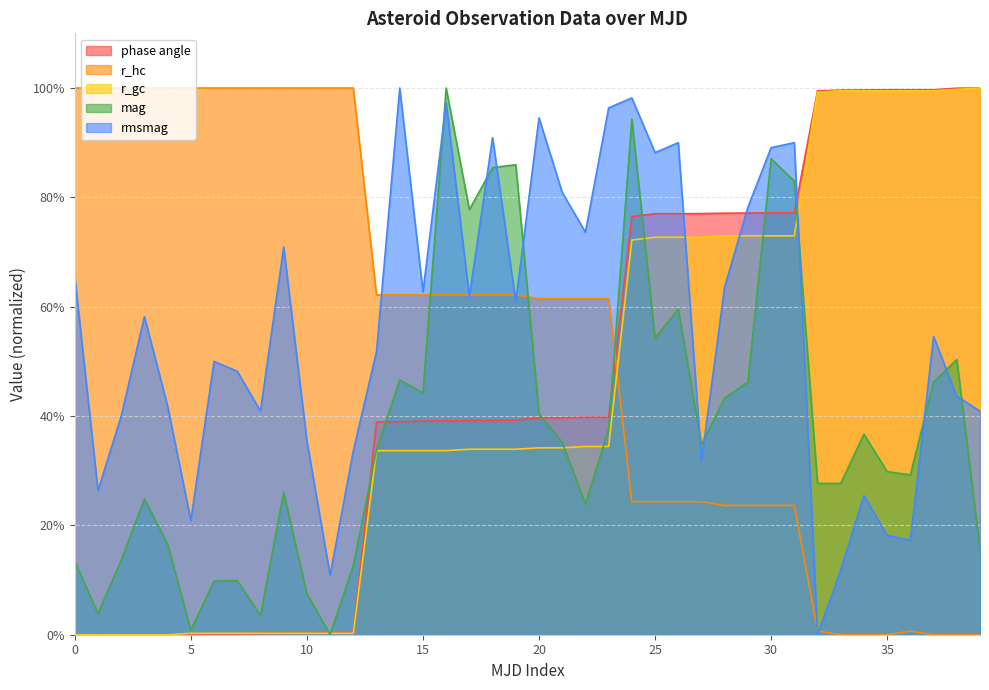

Between which two adjacent categories do mag and r_hc first intersect?

15 and 16